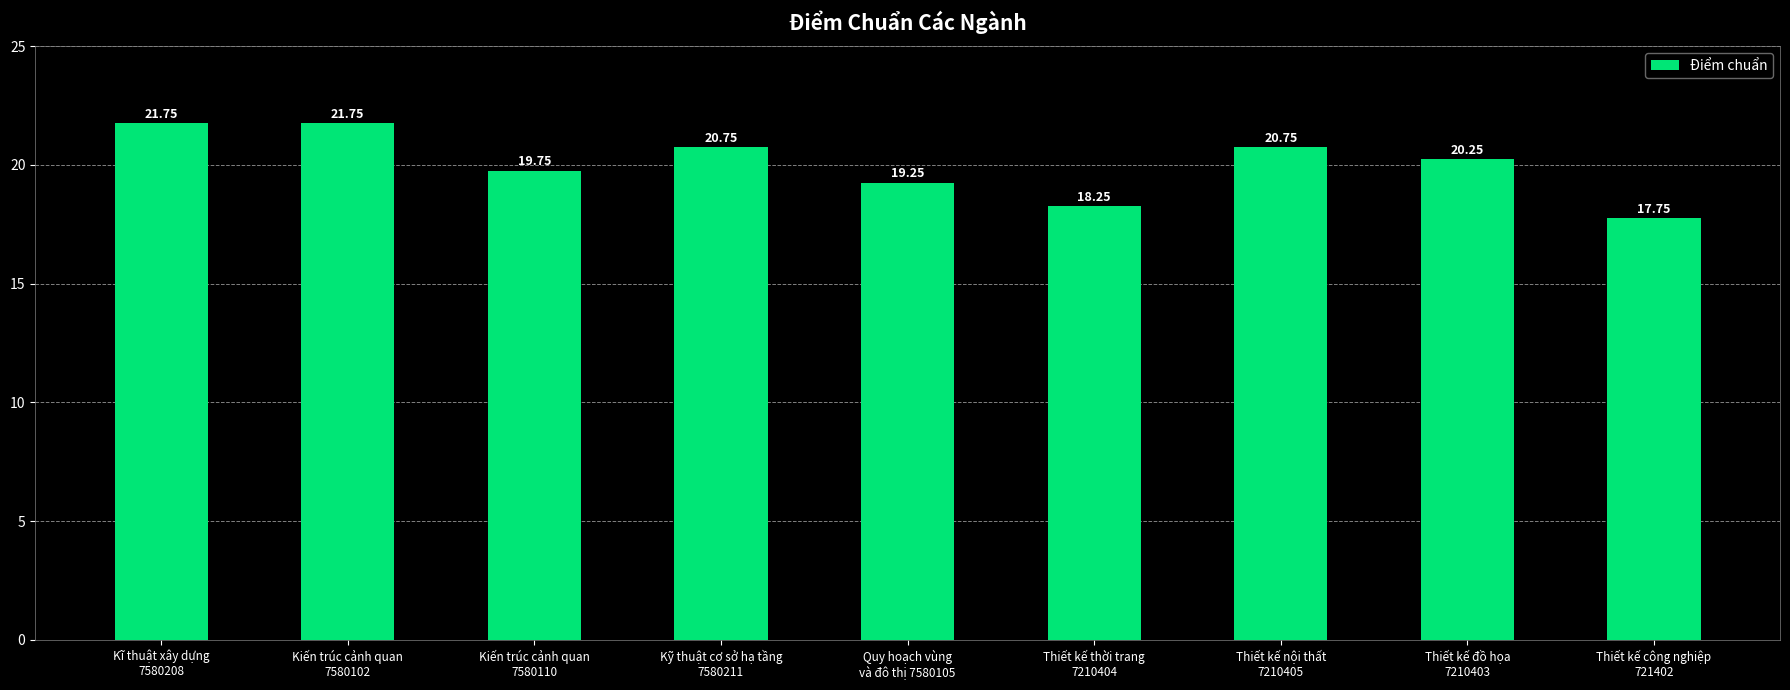

The chart shows a value of 26.4 at Thiết kế thời trang
7210404. True or false?

False